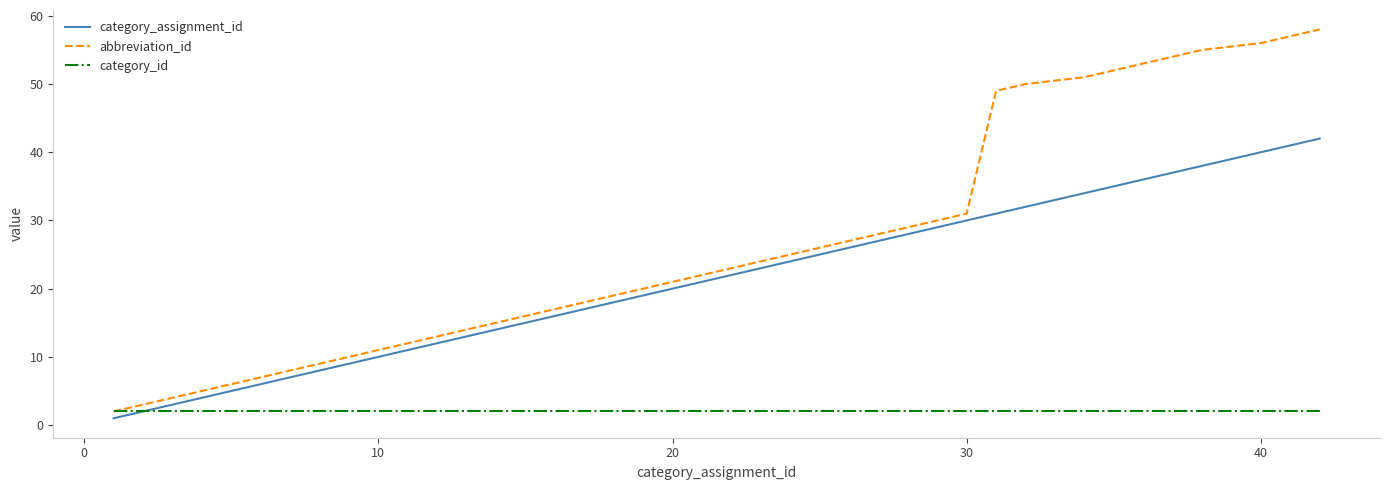

Which series has the largest total across all categories?

abbreviation_id